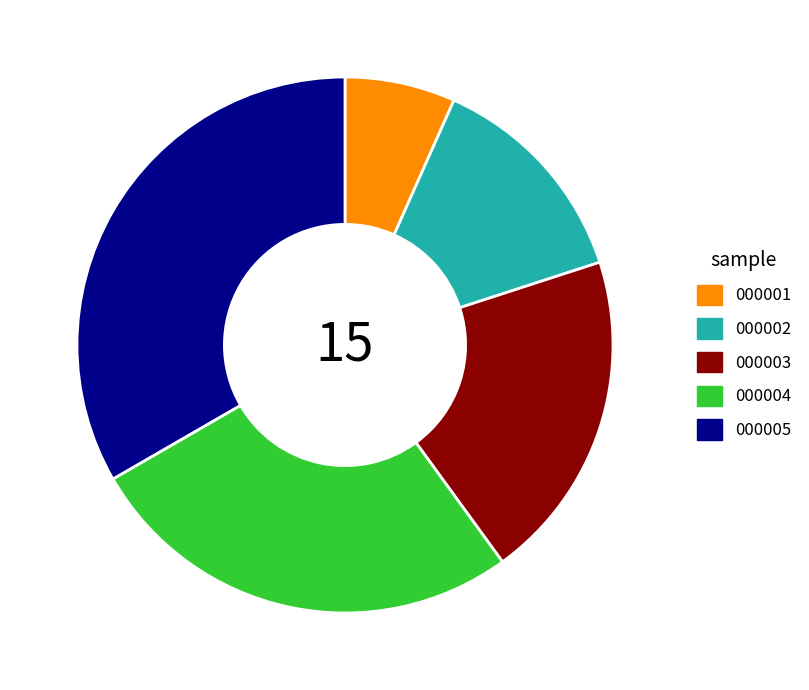

Which has a higher value, 000001 or 000003?

000003